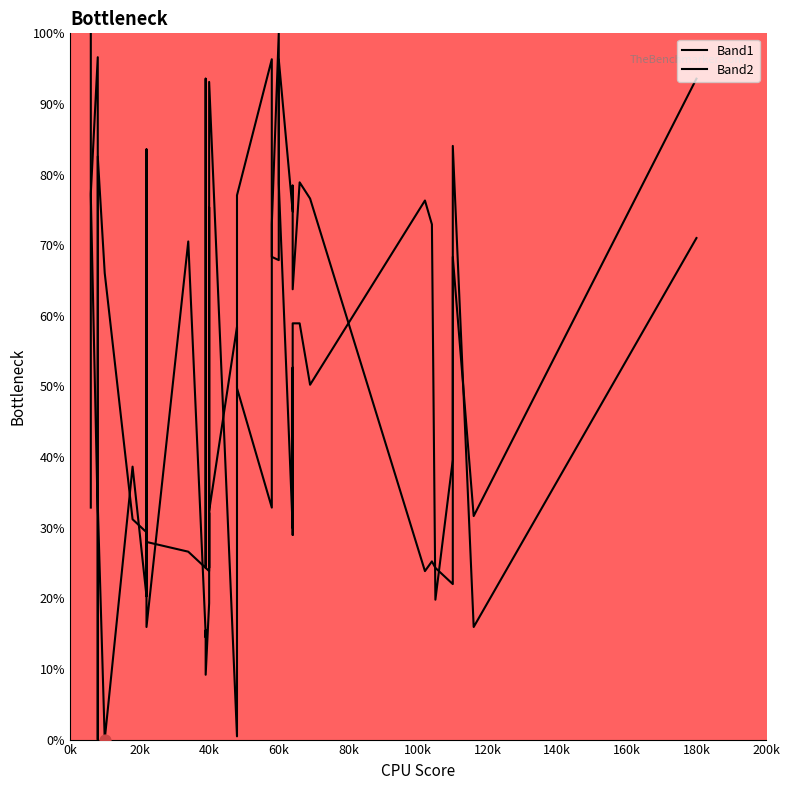

What are all the series names shown in the legend?

Band1, Band2